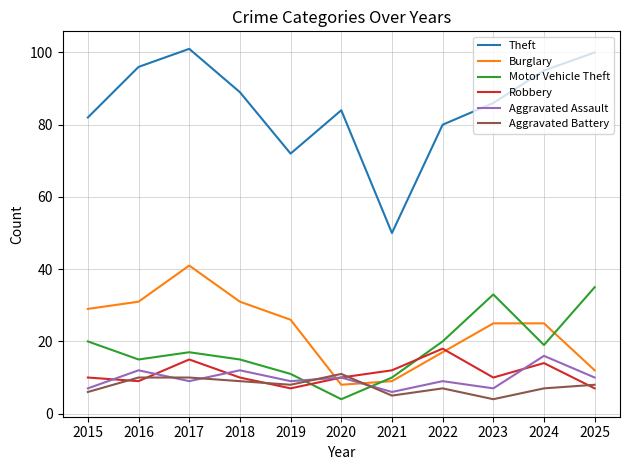

How many interior local valleys does the Robbery series have?

3